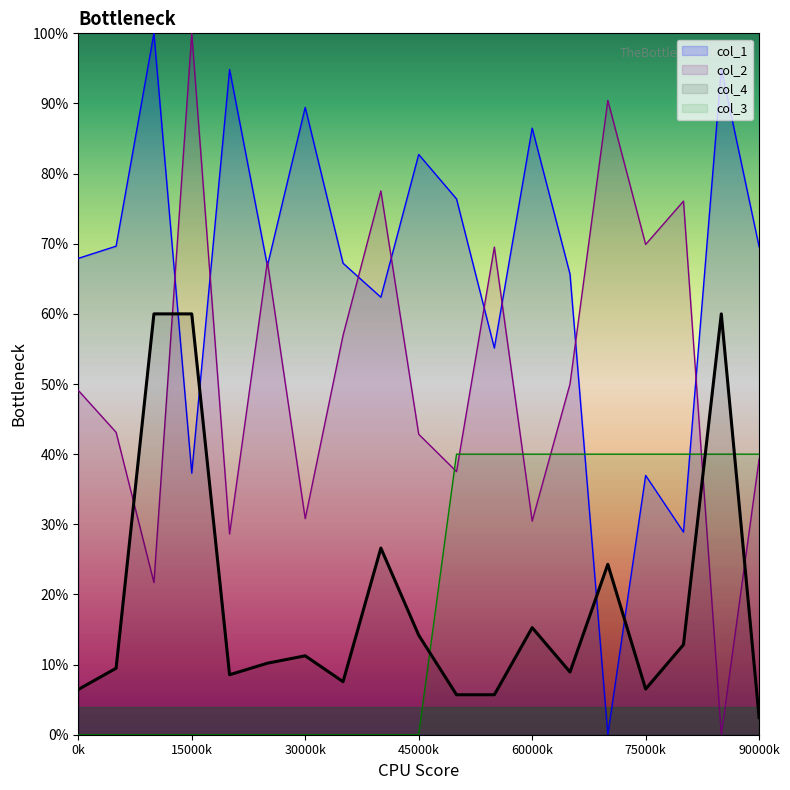

In col_1, how many points are higher than both neighbors (excluding endpoints)?

7